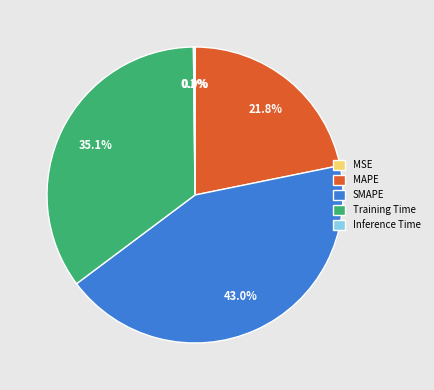

What portion of the pie excludes SMAPE?

57.0%